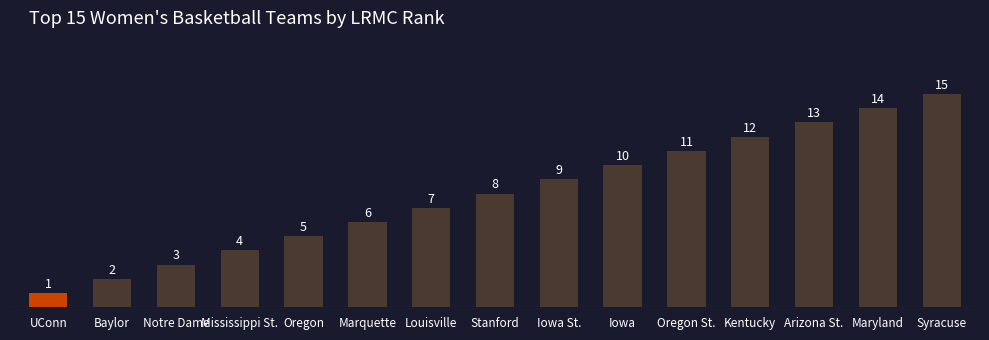

The value at Stanford is 8. True or false?

True